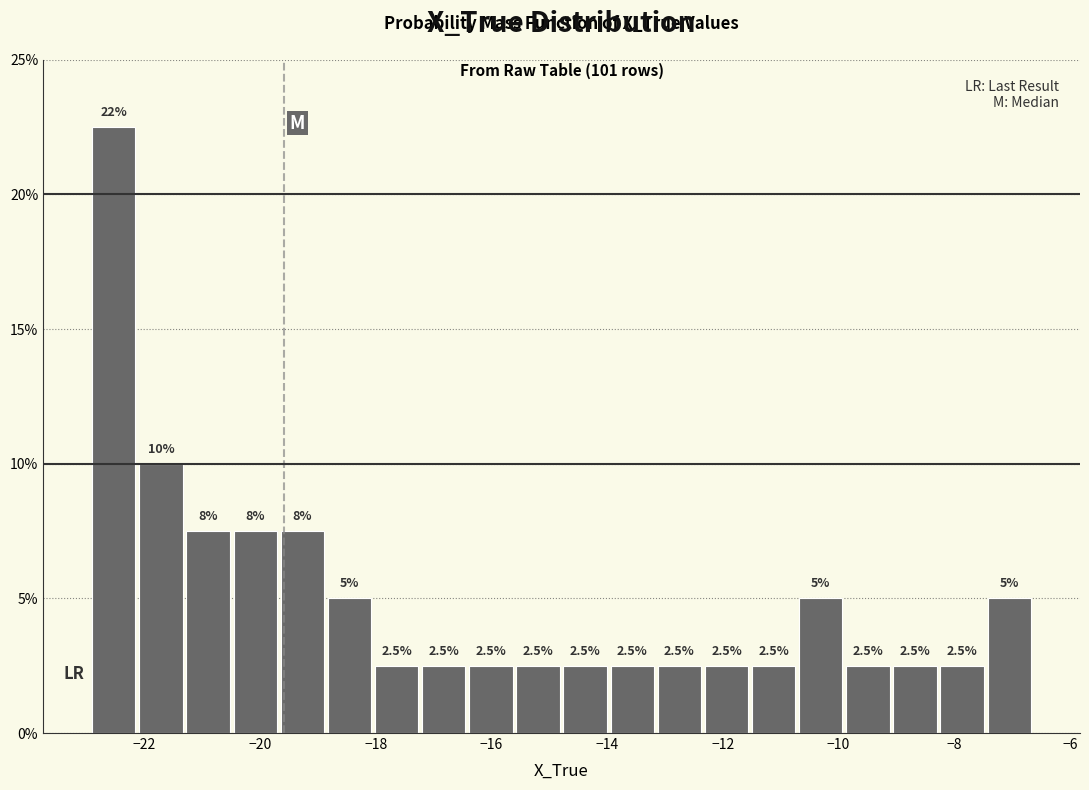

Which range on the x-axis has the tallest bar?

-23.0 to -22.2